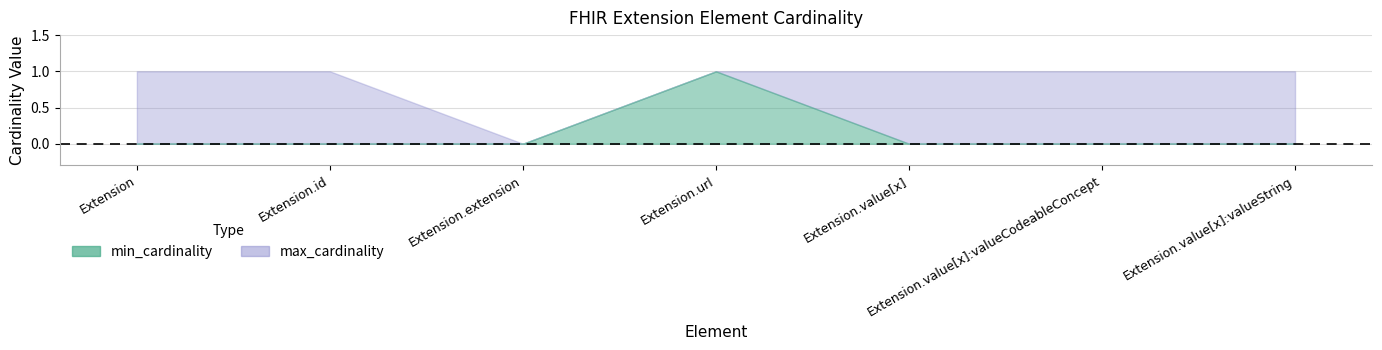

Where is the first local maximum for min_cardinality?

Extension.url